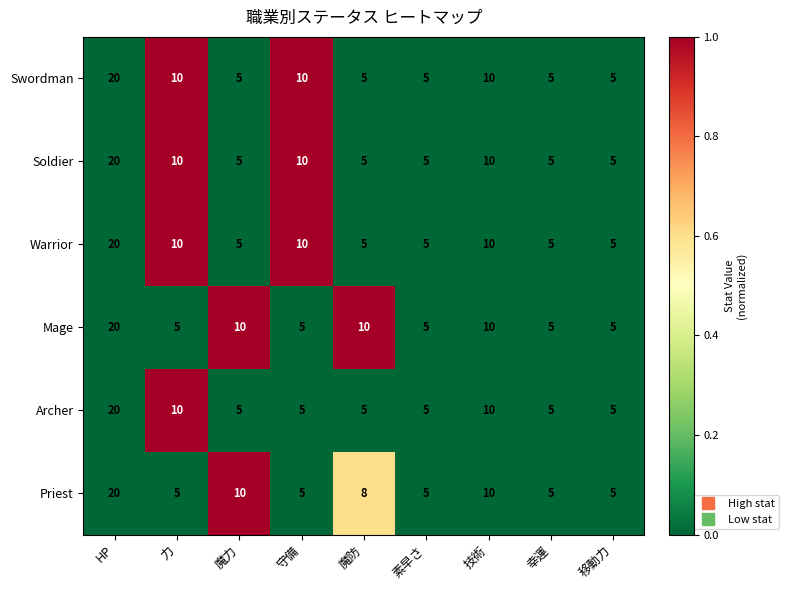

Between 魔防 and 素早さ, which series saw the biggest shift?

Mage